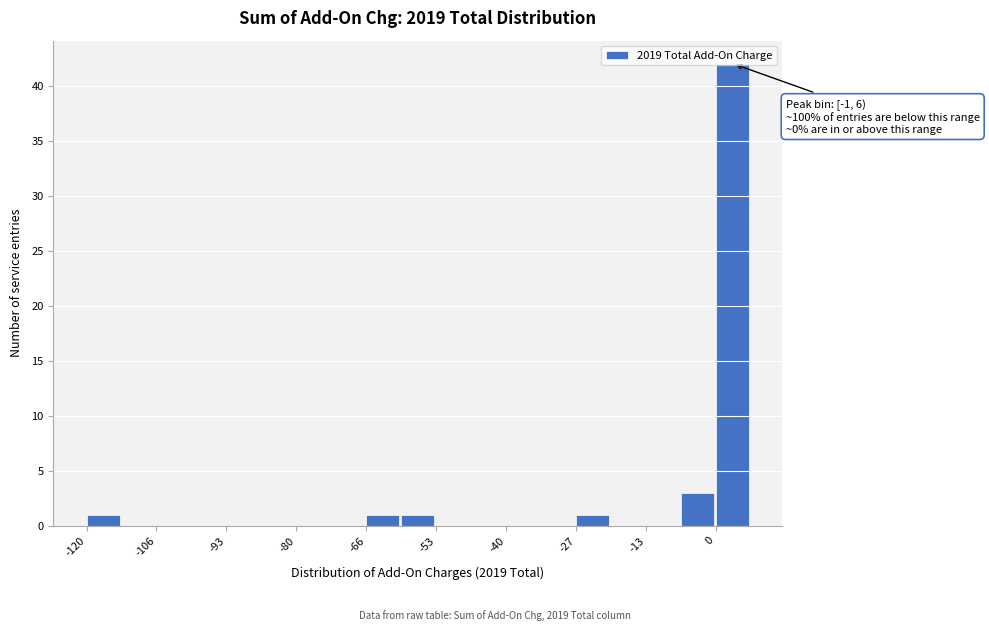

Around what value on the x-axis is the tallest bar? Give the approximate position of its centre, as read against the axis.

2